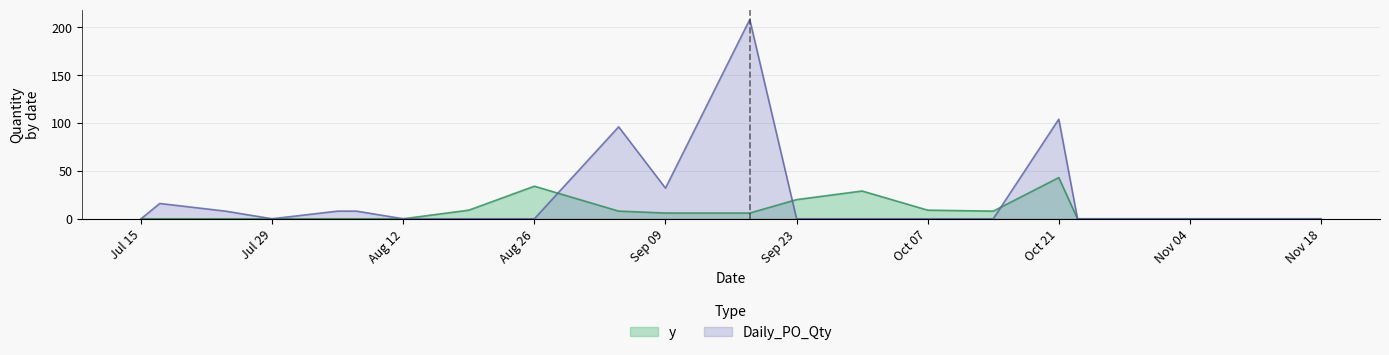

Reading right to left, list all the values displayed in this chart.

y: 0	0	0	0	0	43	8	9	29	20	6	6	8	34	9	0	0	0	0	0	0	0
Daily_PO_Qty: 0	0	0	0	0	104	0	0	0	0	208	32	96	0	0	0	8	8	0	8	16	0